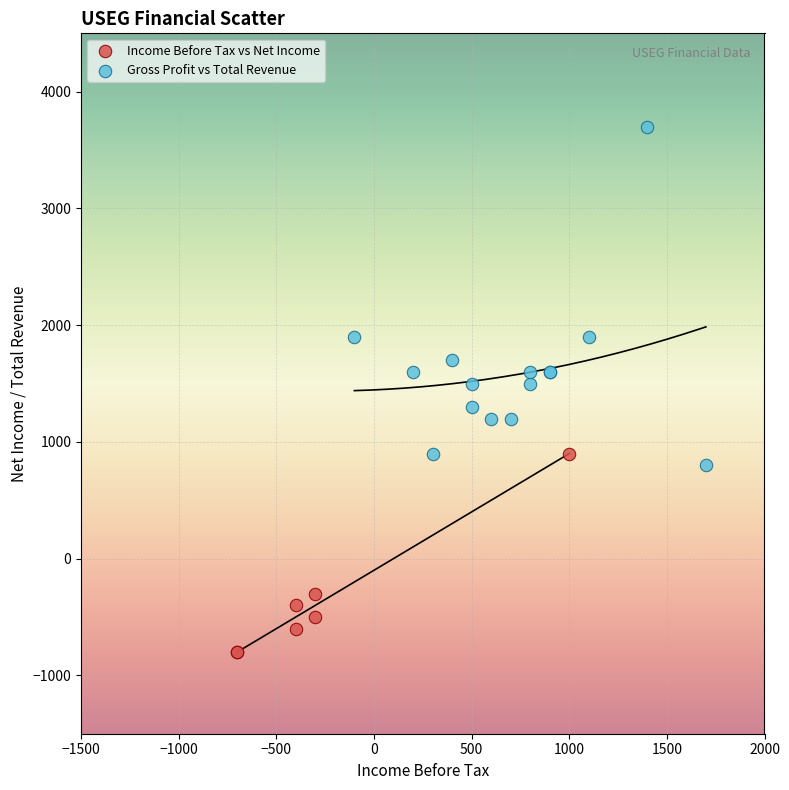

Which series has the largest Y range (max minus min)?

Gross Profit vs Total Revenue